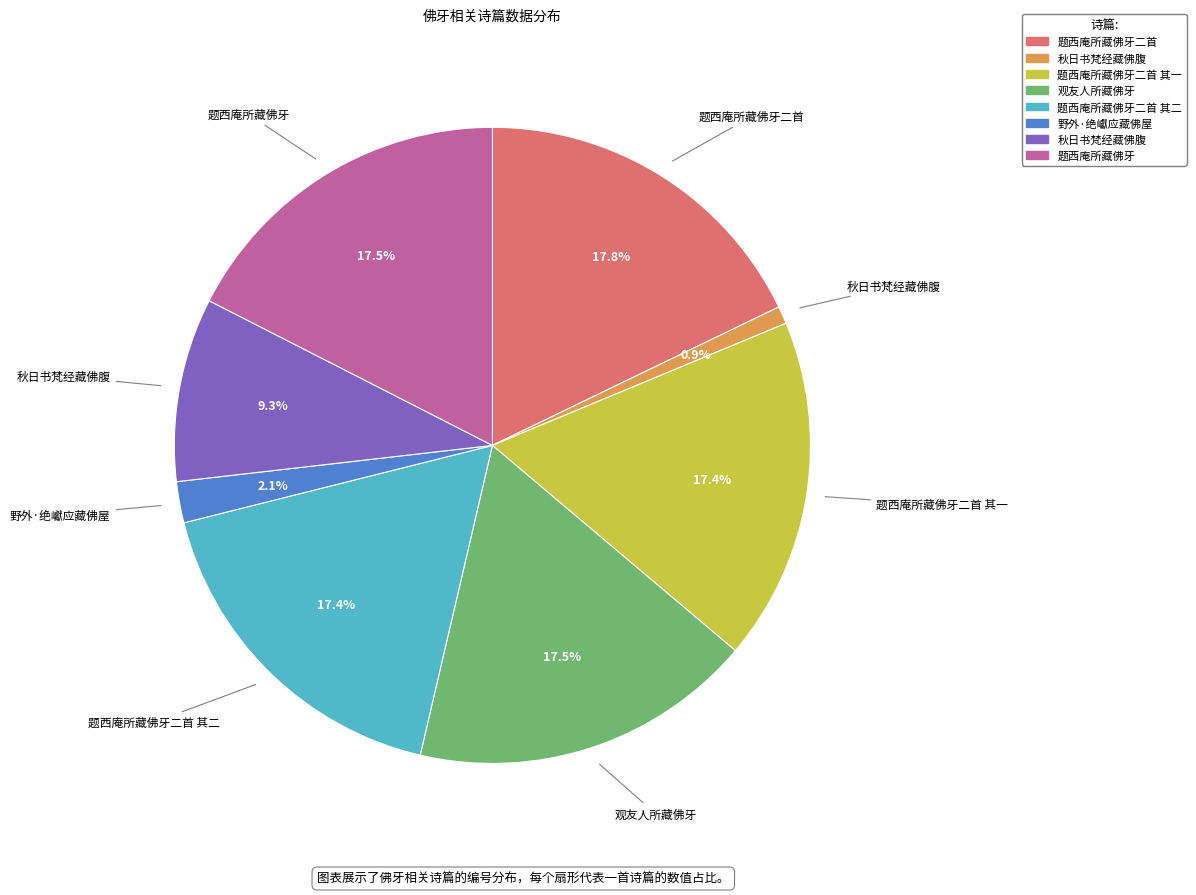

Does any single category account for the majority?

No